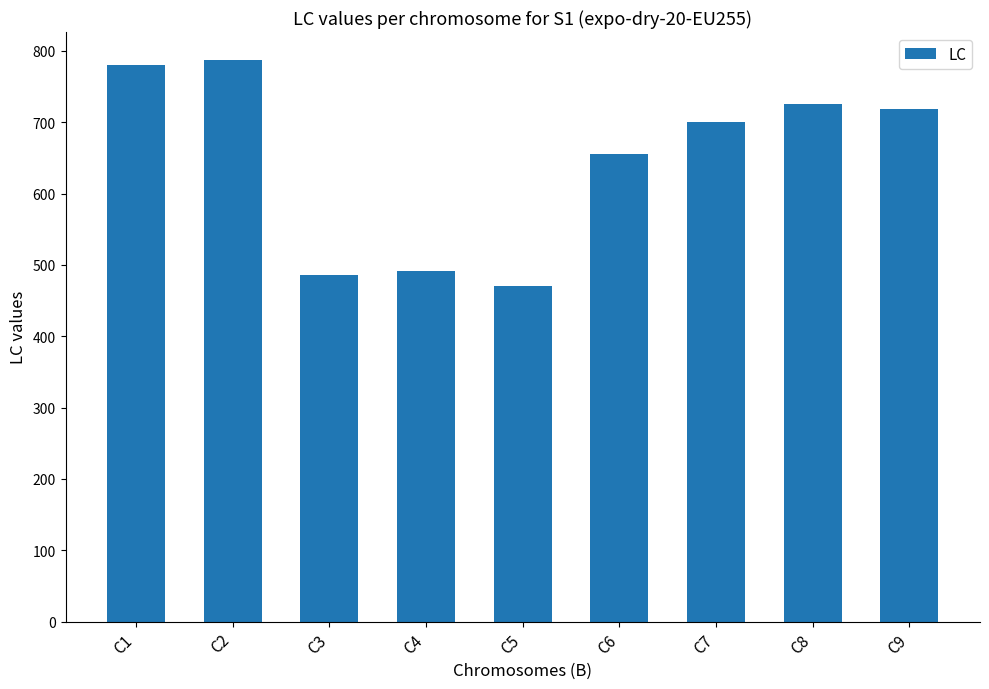

Where is the data nearest to the value 628?

C6